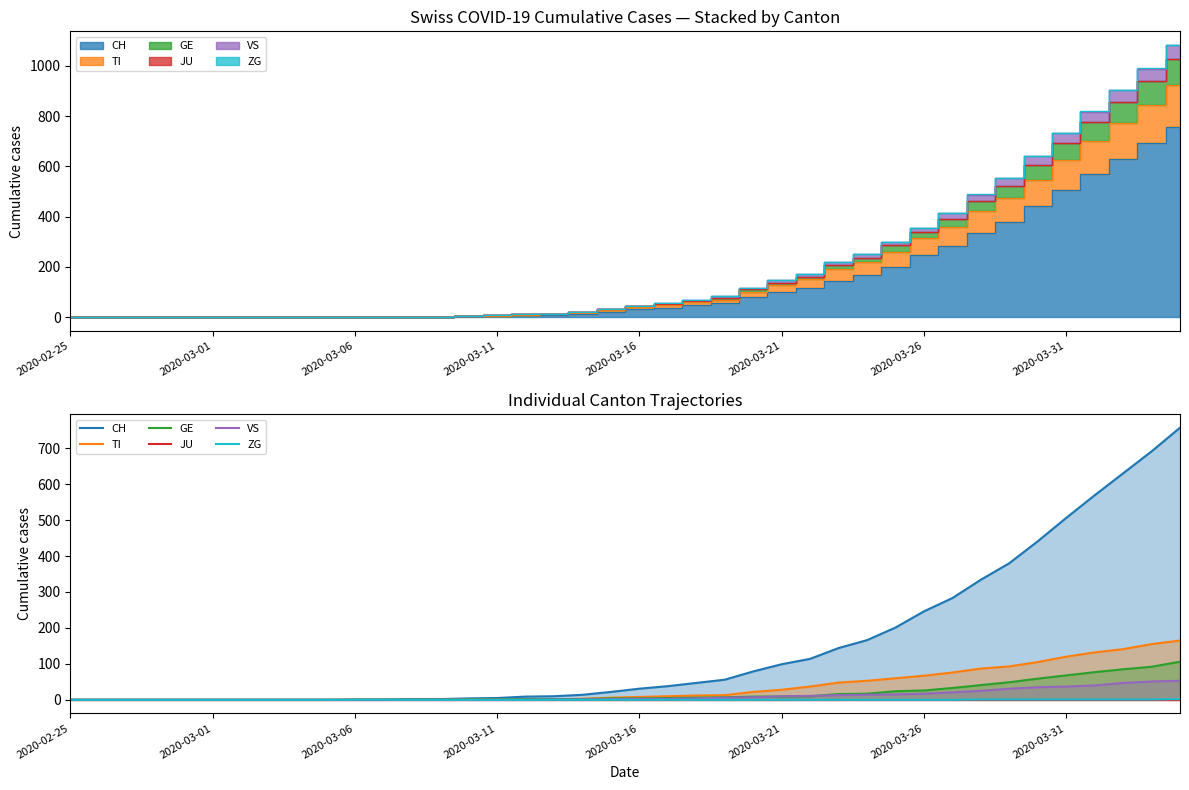

The value of CH at 12 is 2. True or false?

True